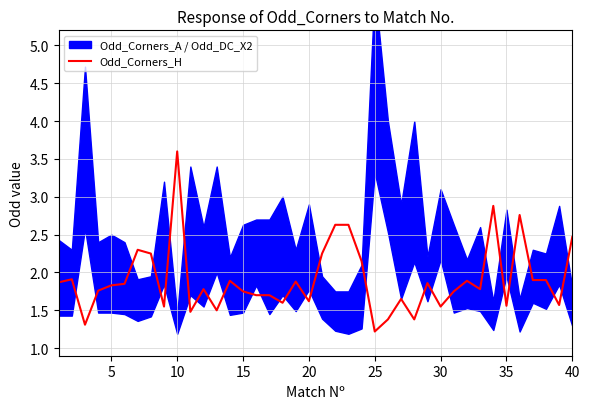

Which category has the lowest value in the Odd_Corners_H series?

25